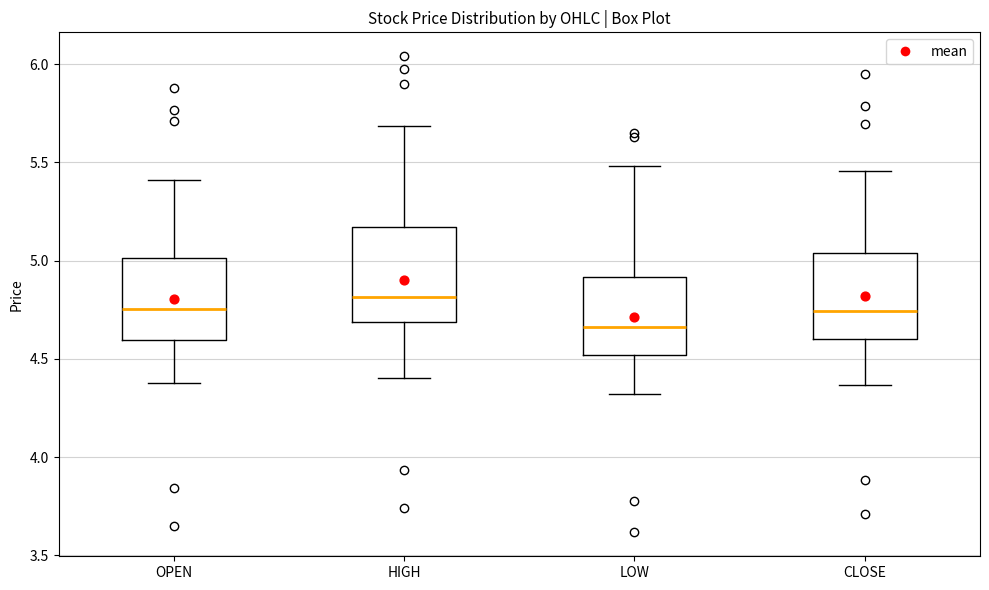

Reading left to right, read every box against the y-axis: the position of its median line, the range the box covers, and the ends of its whiskers. The values are not printed on the chart, so give them approximately, as read against the axis.

OPEN: median 4.75, box 4.60 to 5.00, whiskers 4.40 to 5.40
HIGH: median 4.80, box 4.70 to 5.15, whiskers 4.40 to 5.70
LOW: median 4.65, box 4.50 to 4.90, whiskers 4.30 to 5.50
CLOSE: median 4.75, box 4.60 to 5.05, whiskers 4.35 to 5.45